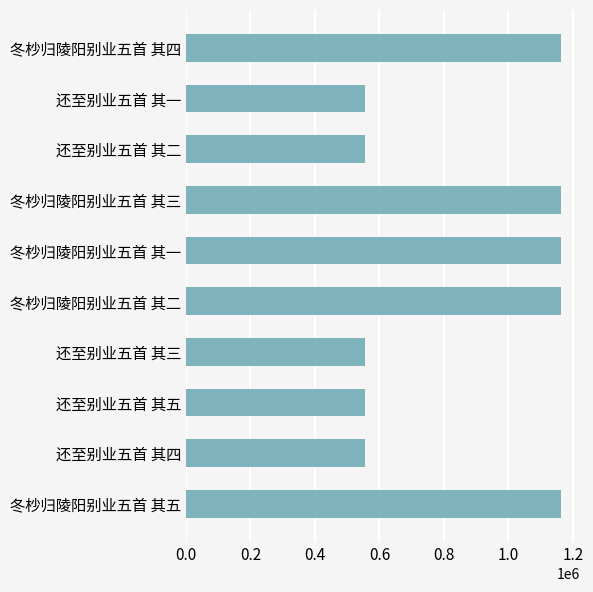

What is the difference between the maximum and minimum values?

606078